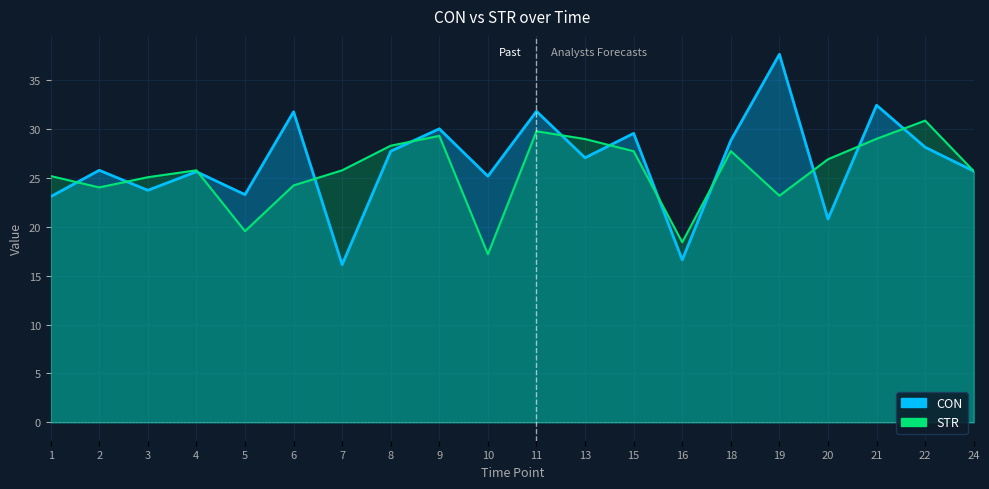

True or false: CON and STR intersect in this chart.

True